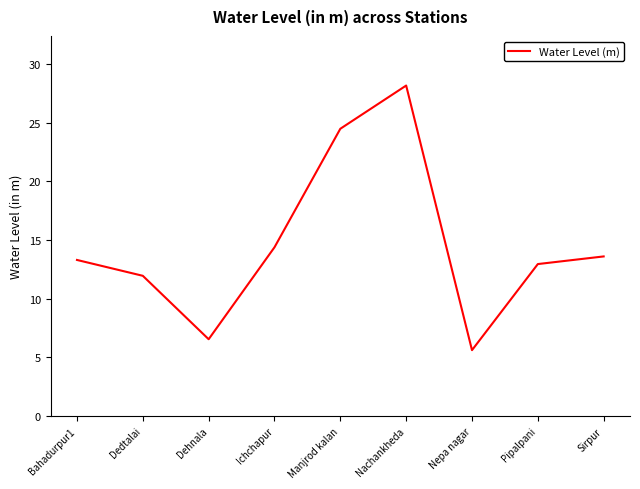

Is it true that the value at Nepa nagar is 2.0?

False